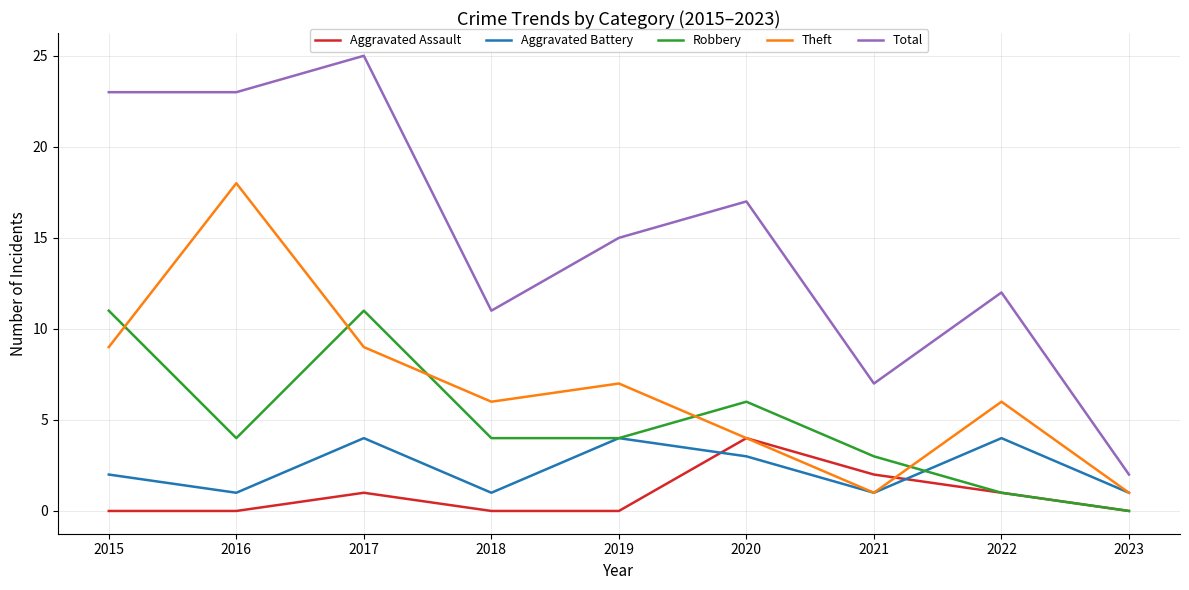

Reading left to right, what are all the values shown in this chart?

Aggravated Assault: 2015=0	2016=0	2017=1	2018=0	2019=0	2020=4	2021=2	2022=1	2023=0
Aggravated Battery: 2015=2	2016=1	2017=4	2018=1	2019=4	2020=3	2021=1	2022=4	2023=1
Robbery: 2015=11	2016=4	2017=11	2018=4	2019=4	2020=6	2021=3	2022=1	2023=0
Theft: 2015=9	2016=18	2017=9	2018=6	2019=7	2020=4	2021=1	2022=6	2023=1
Total: 2015=23	2016=23	2017=25	2018=11	2019=15	2020=17	2021=7	2022=12	2023=2